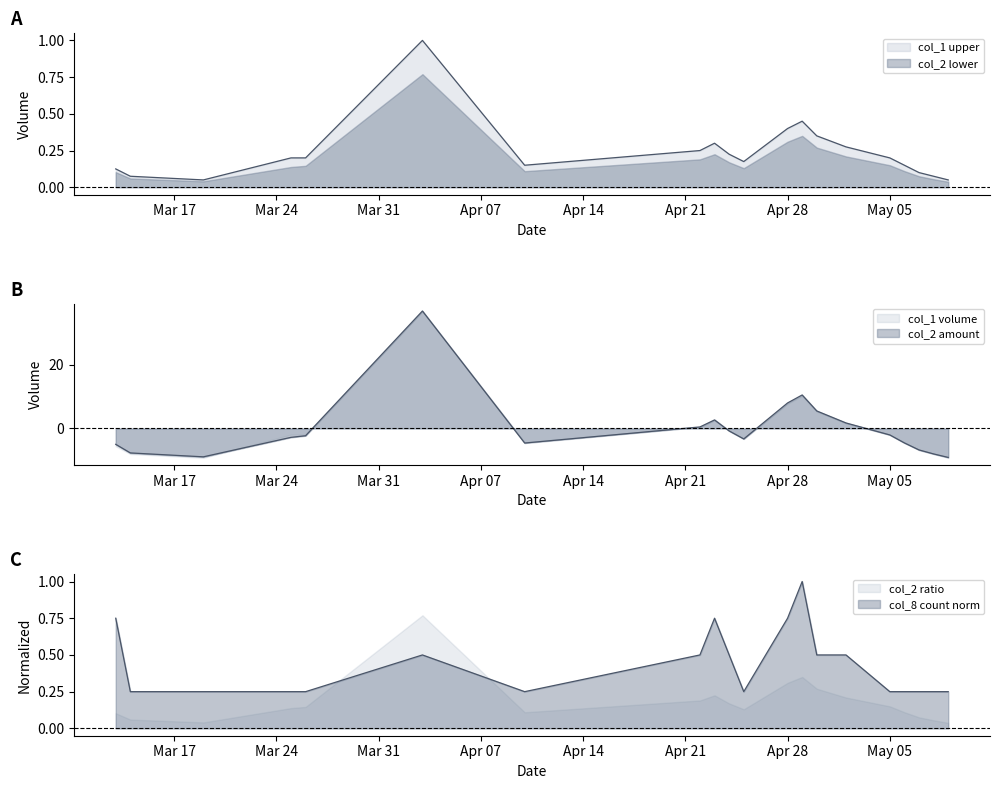

How many data points in col_2 are above -2?

8